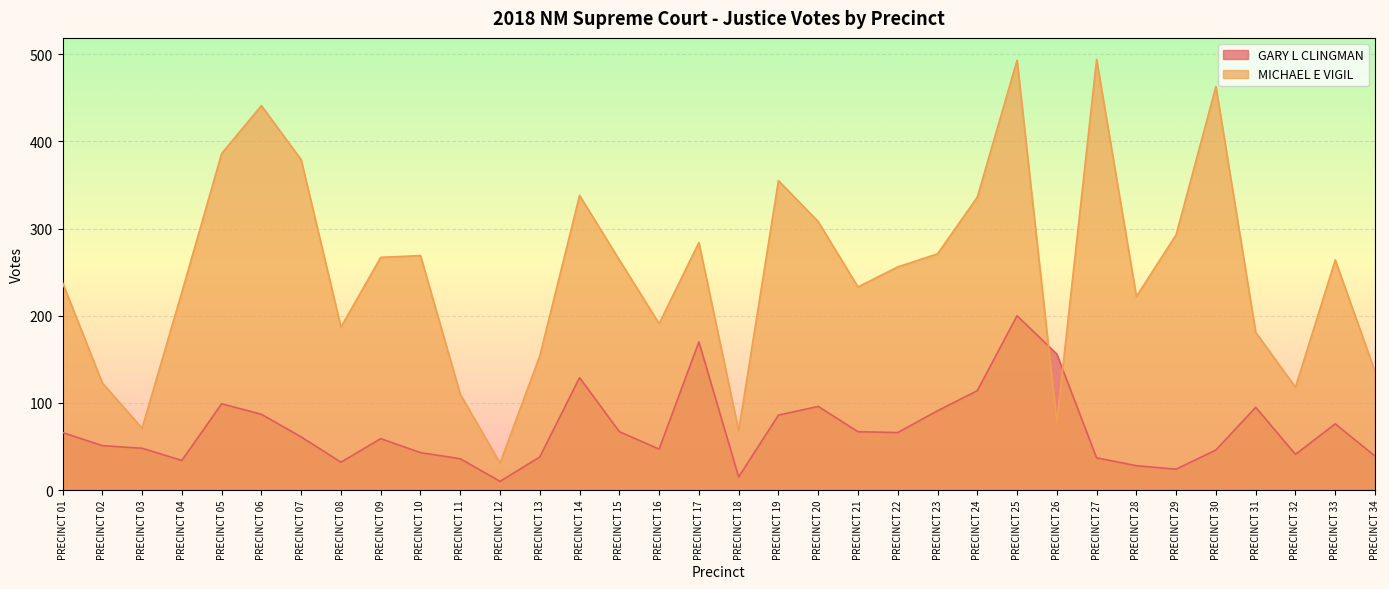

True or false: GARY L CLINGMAN and MICHAEL E VIGIL cross at least once.

True